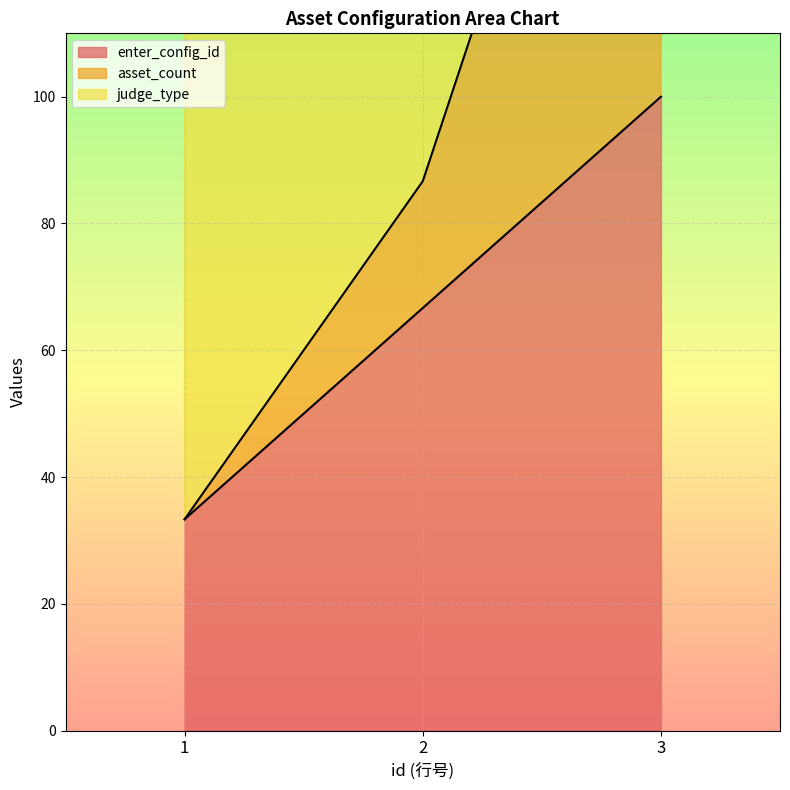

What is the maximum value shown in the chart?

200.0